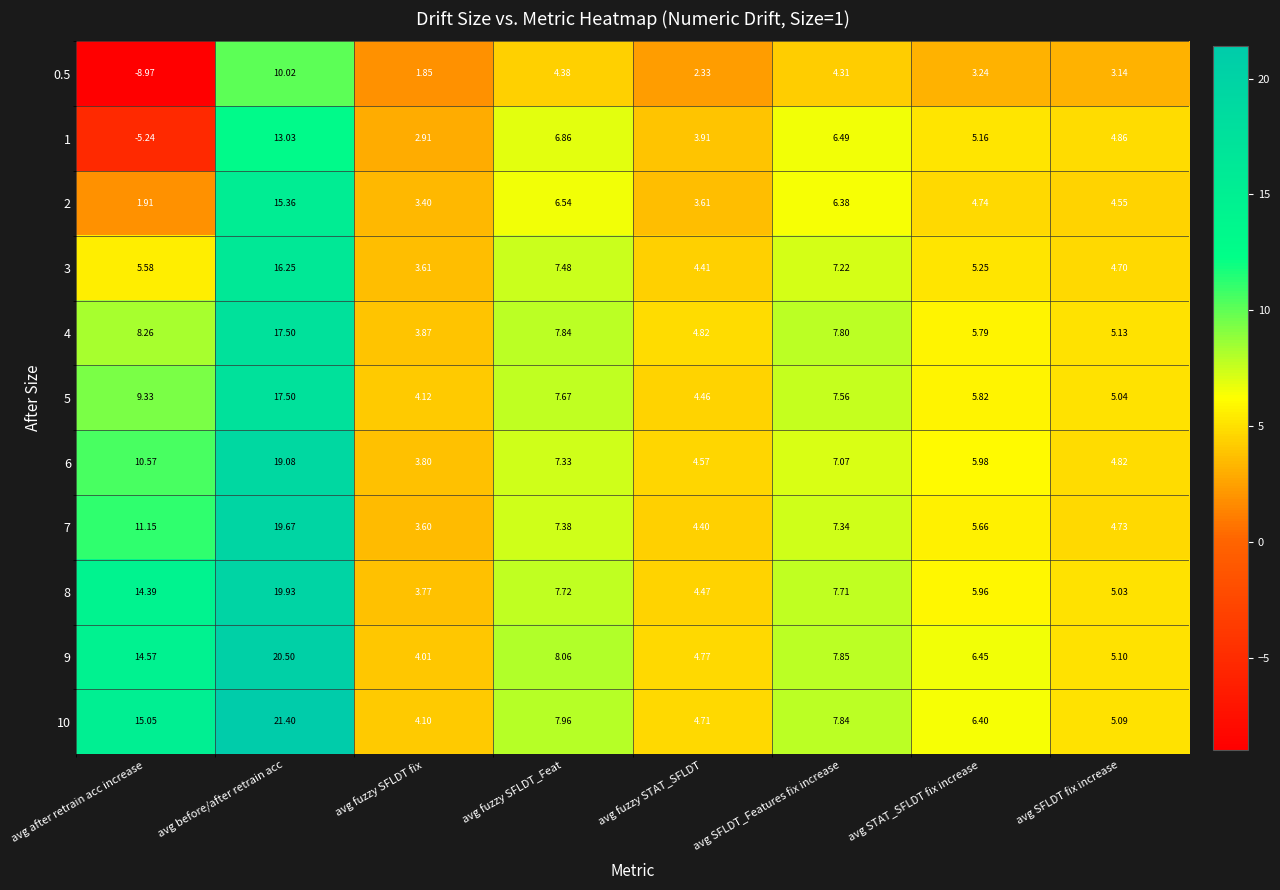

Rank the categories by 8 value from highest to lowest.

avg before/after retrain acc, avg after retrain acc increase, avg fuzzy SFLDT_Feat, avg SFLDT_Features fix increase, avg STAT_SFLDT fix increase, avg SFLDT fix increase, avg fuzzy STAT_SFLDT, avg fuzzy SFLDT fix